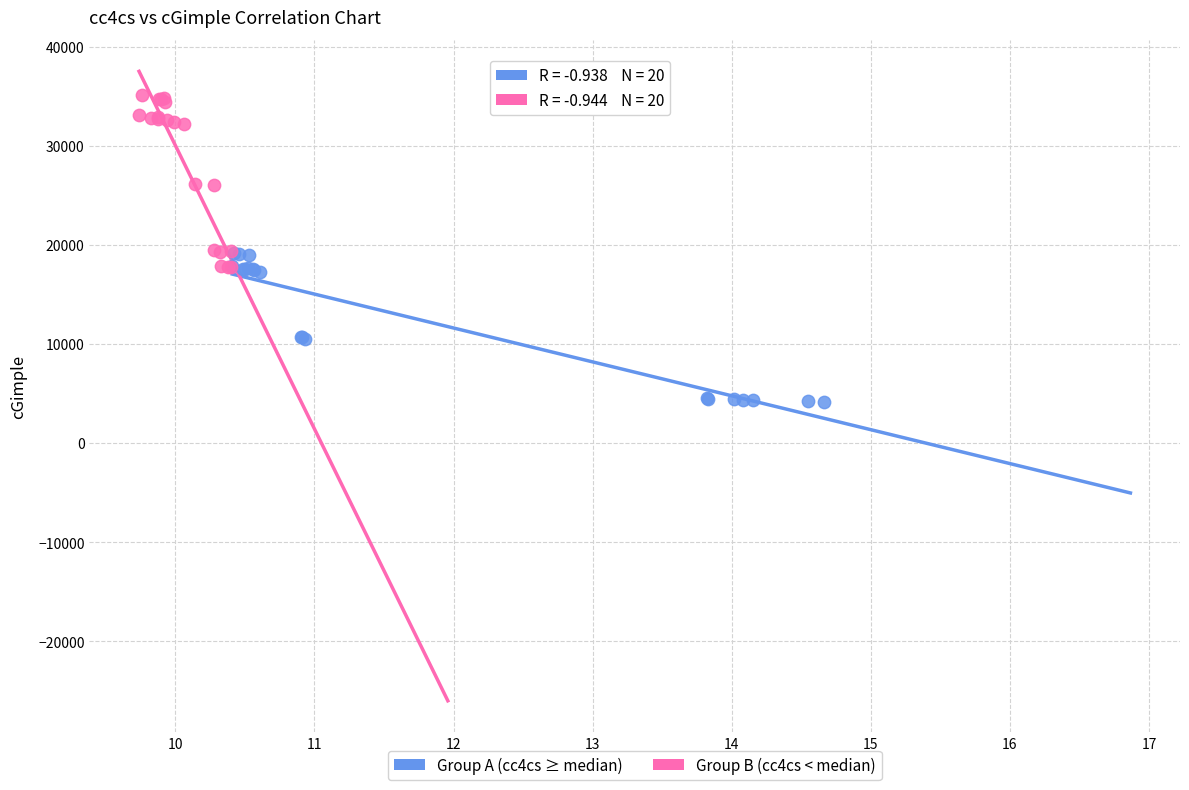

Which series has the widest spread of Y values?

Group B (cc4cs < median)